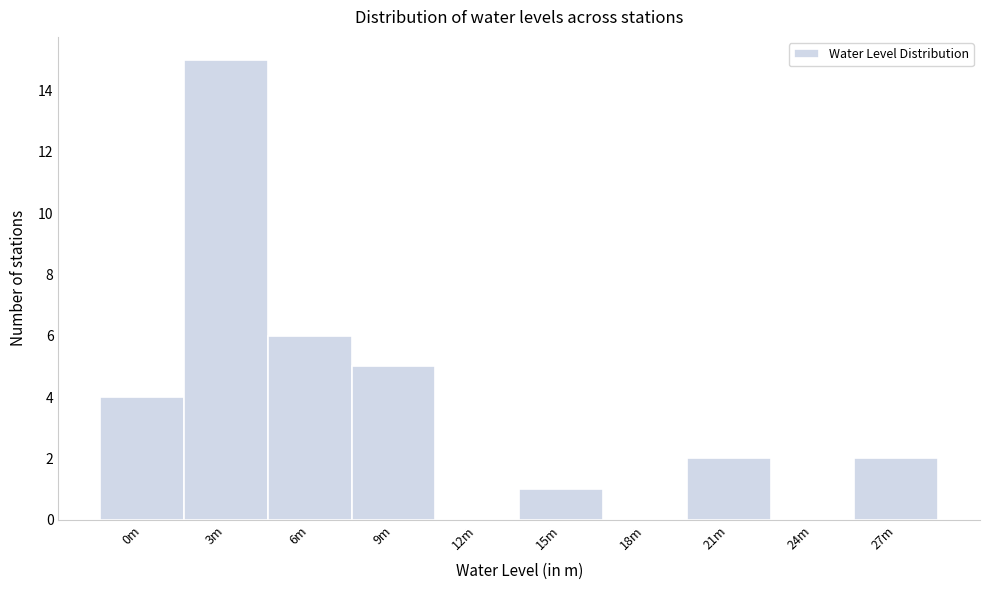

Reading left to right, list all the values displayed in this chart.

0m=4	3m=15	6m=6	9m=5	12m=0	15m=1	18m=0	21m=2	24m=0	27m=2